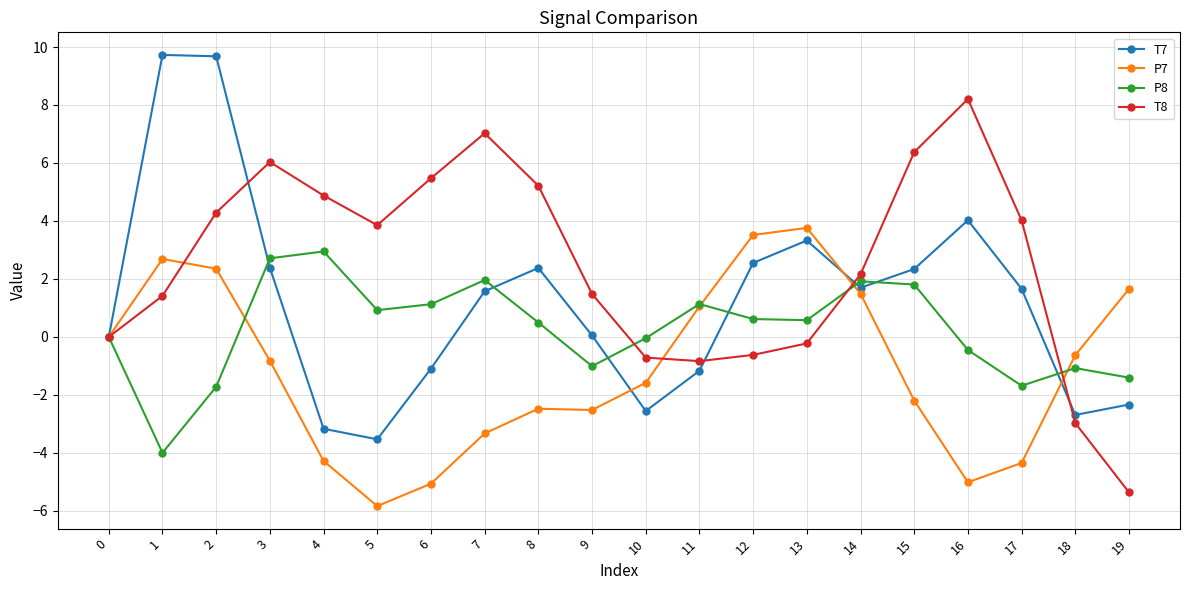

Count the number of categories in the chart.

20